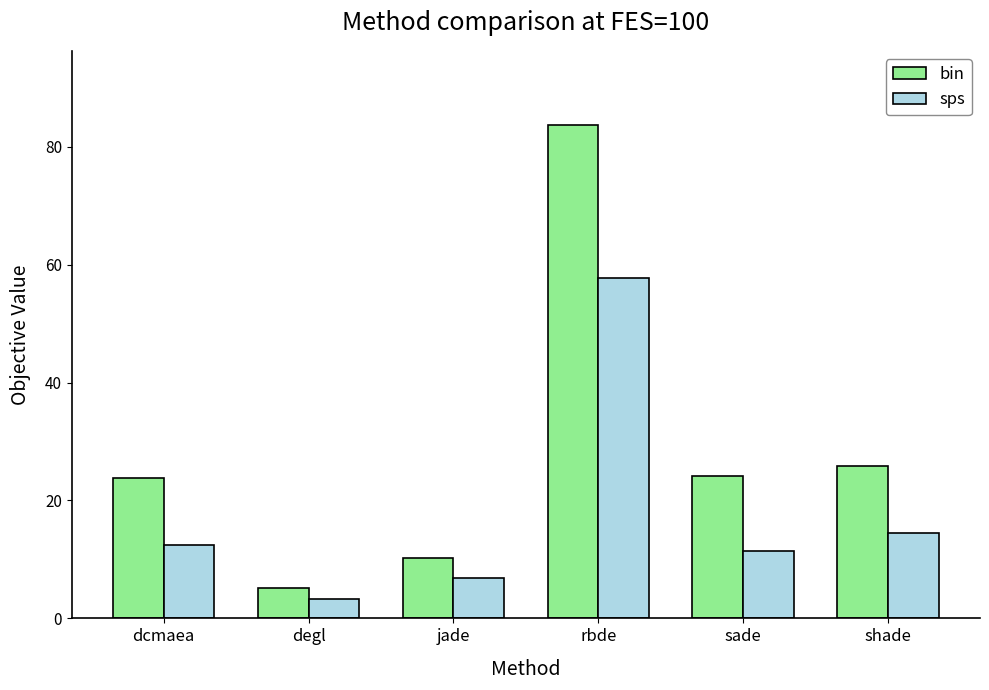

Which series has the widest spread of values?

bin